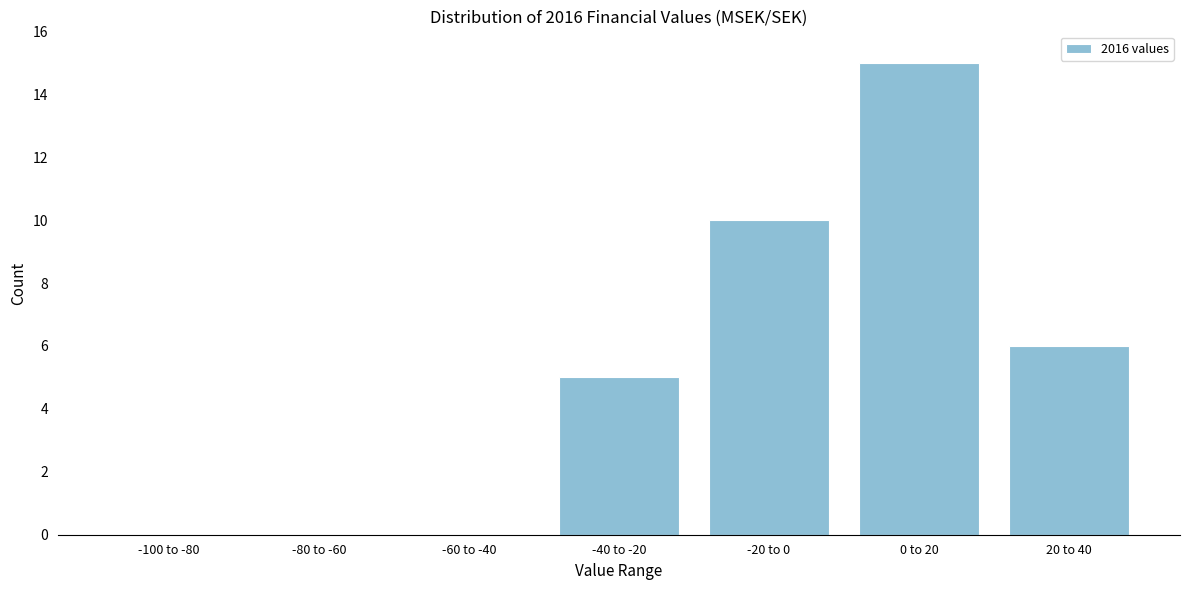

Reading right to left, transcribe all the data shown in this chart.

20 to 40=6	0 to 20=15	-20 to 0=10	-40 to -20=5	-60 to -40=0	-80 to -60=0	-100 to -80=0